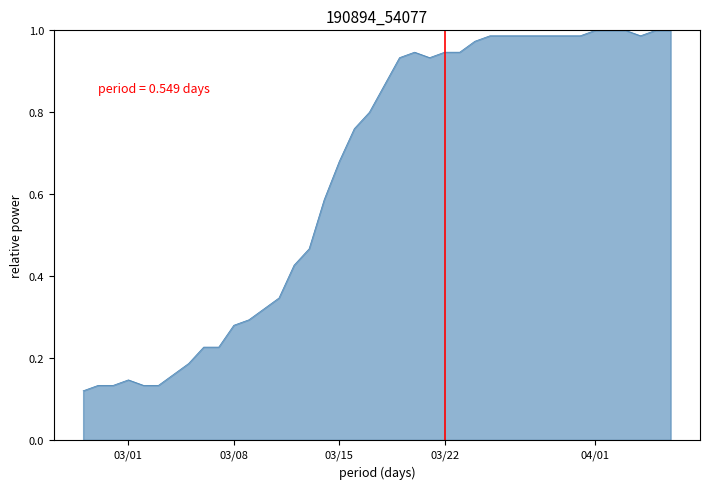

How many lines are shown in the chart?

1